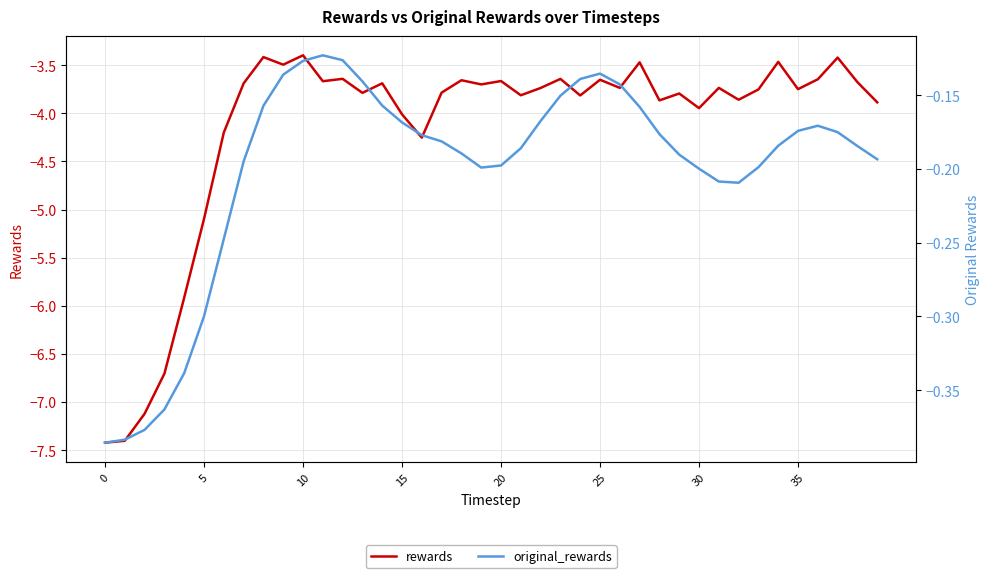

Is it true that original_rewards equals -0.3 at 35?

False